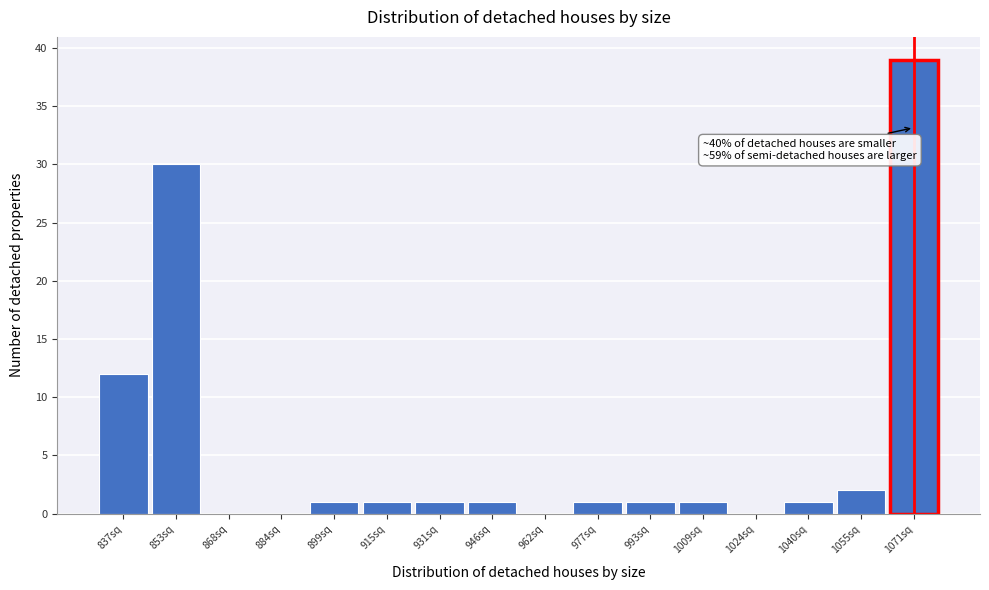

Reading left to right, list all the values displayed in this chart.

837sq=12	853sq=30	868sq=0	884sq=0	899sq=1	915sq=1	931sq=1	946sq=1	962sq=0	977sq=1	993sq=1	1009sq=1	1024sq=0	1040sq=1	1055sq=2	1071sq=39